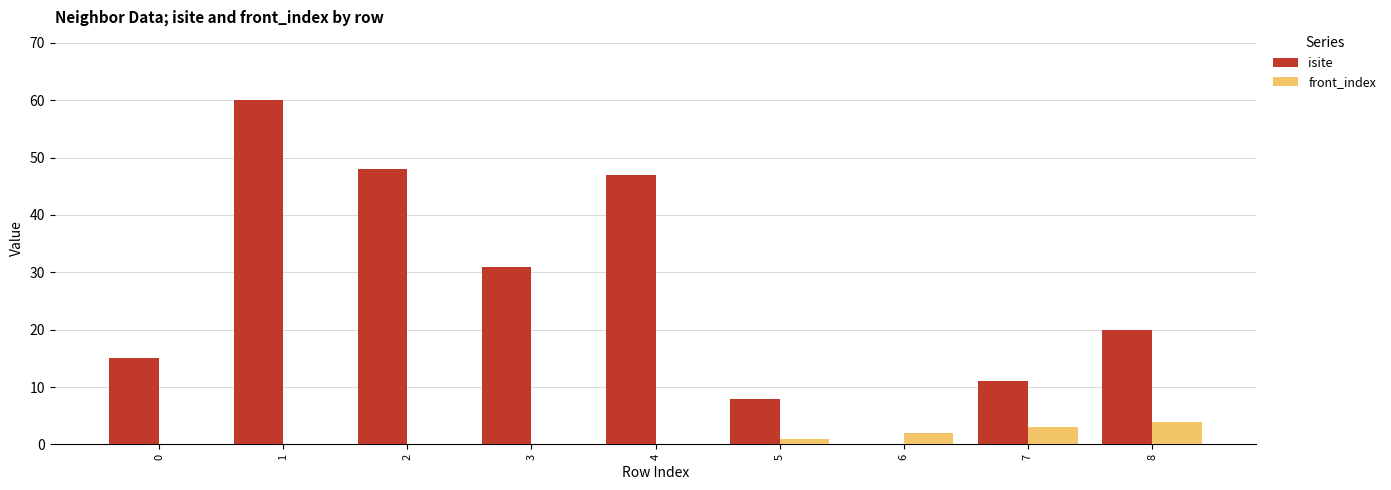

Is it true that isite equals 48 at 2?

True